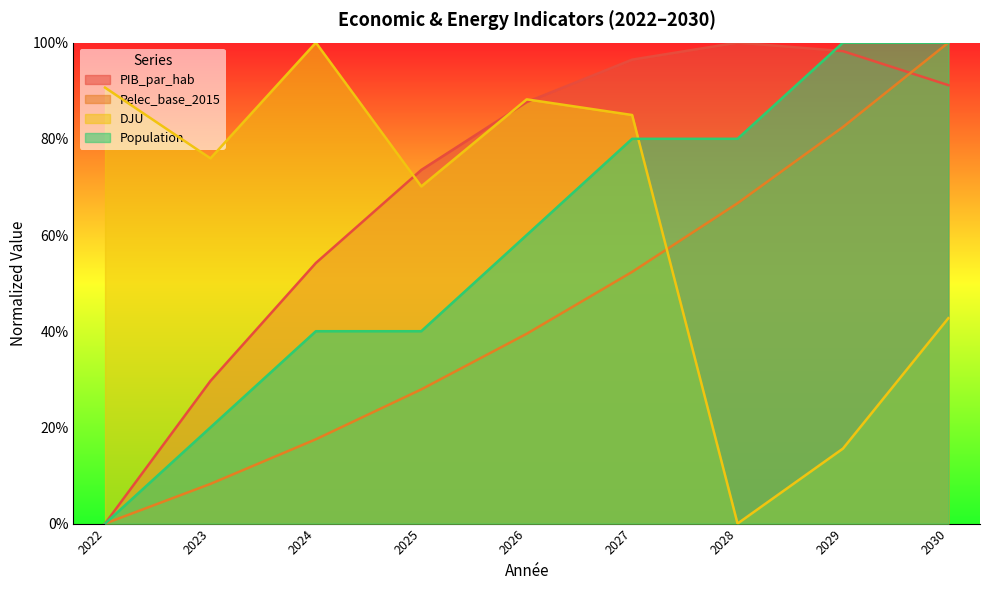

How many lines are shown in the chart?

4